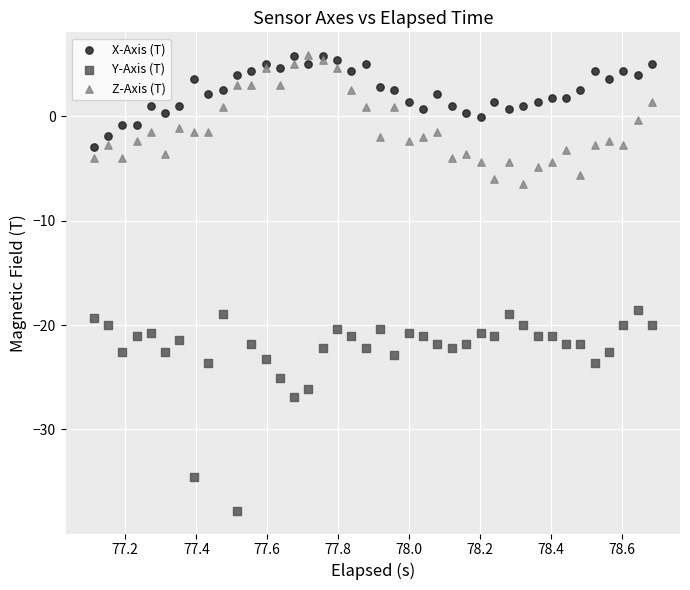

What is the X range (max minus min) for the scatter plot?

1.6